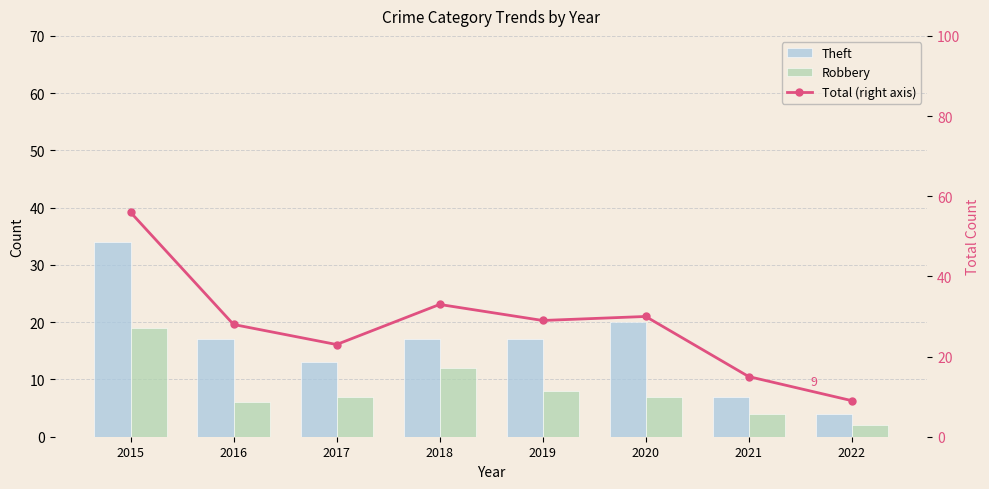

Reading right to left, transcribe all the data shown in this chart.

Theft: 2022=4	2021=7	2020=20	2019=17	2018=17	2017=13	2016=17	2015=34
Robbery: 2022=2	2021=4	2020=7	2019=8	2018=12	2017=7	2016=6	2015=19
Total (right axis): 2022=9	2021=15	2020=30	2019=29	2018=33	2017=23	2016=28	2015=56